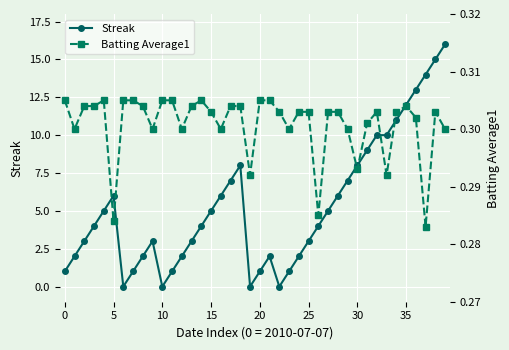

The value of Streak at 5 is 11. True or false?

False